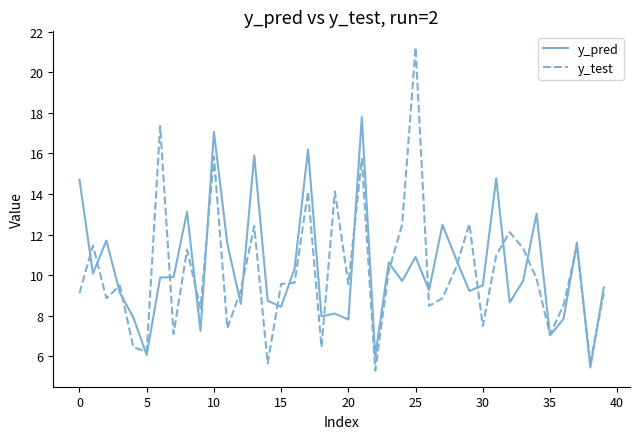

Does the chart display data point markers on the line(s)?

No